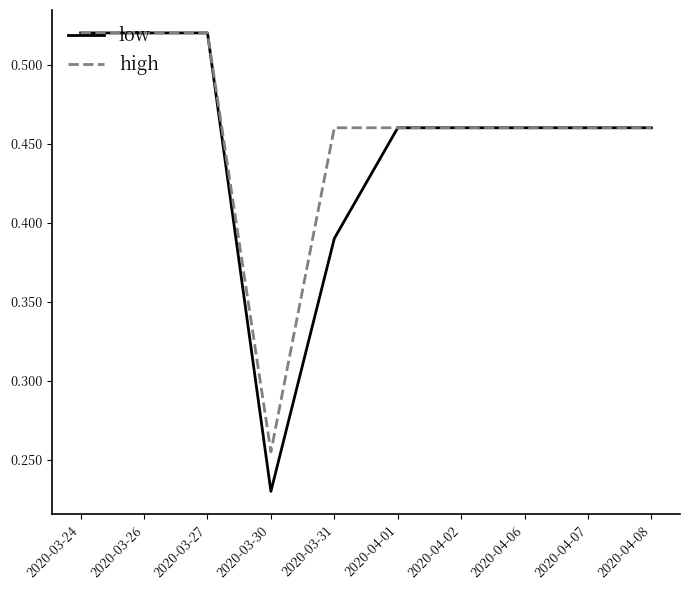

What position from the left is 2020-03-24?

1